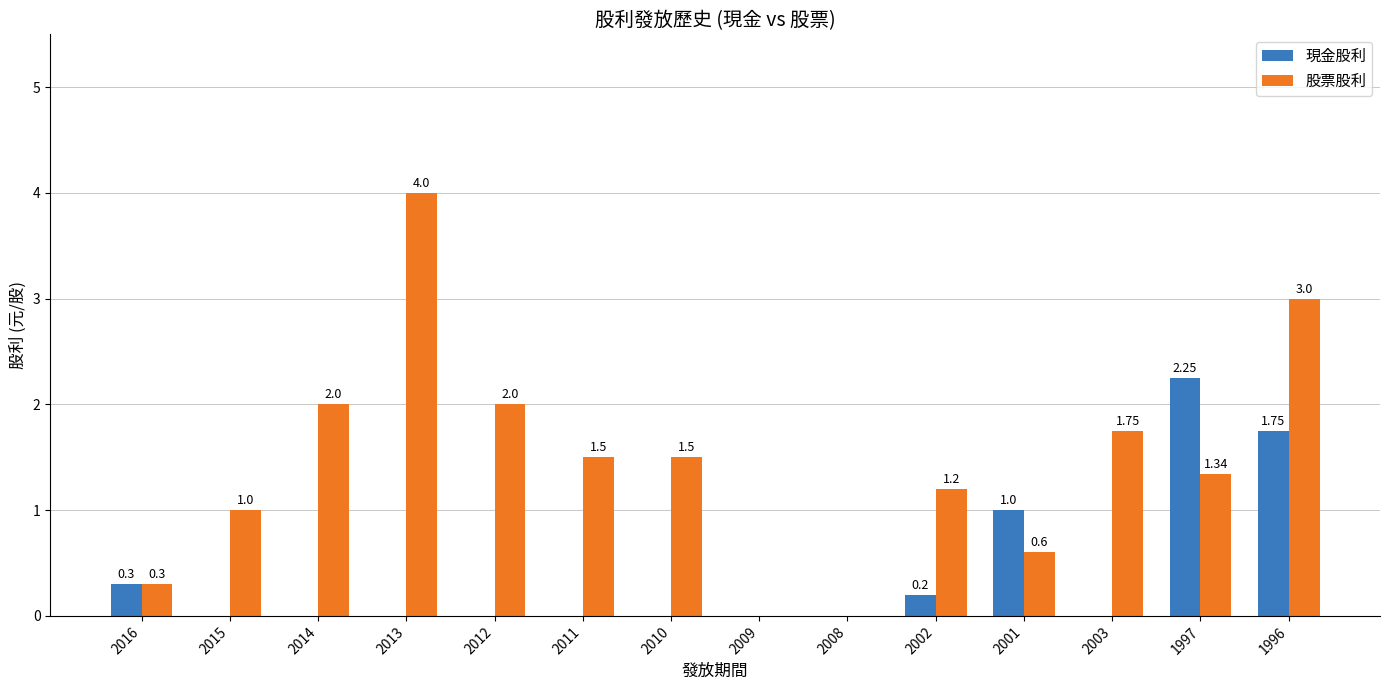

Between 2015 and 2003, which series saw the biggest shift?

股票股利